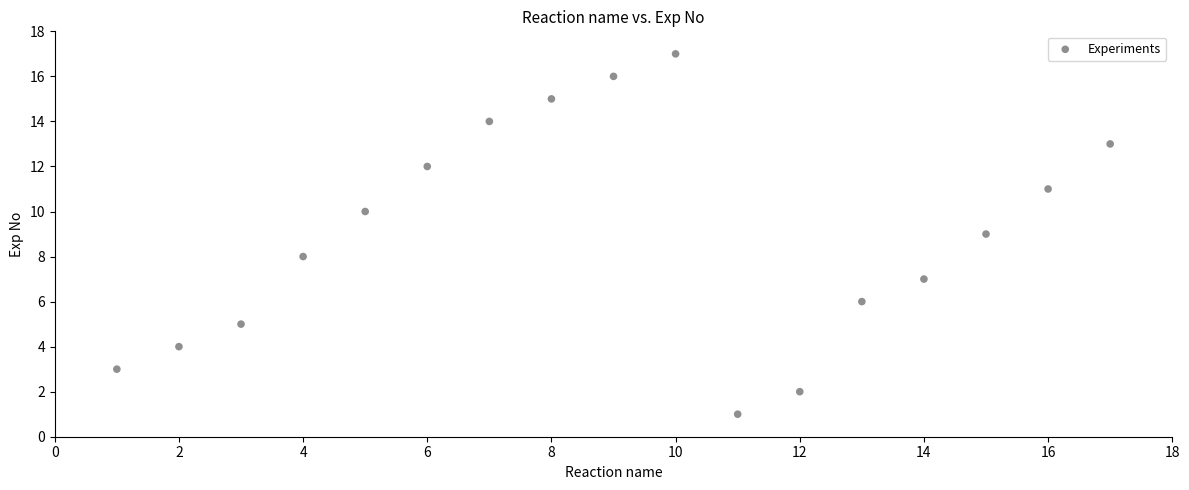

What is the range of Y values (max minus min)?

16